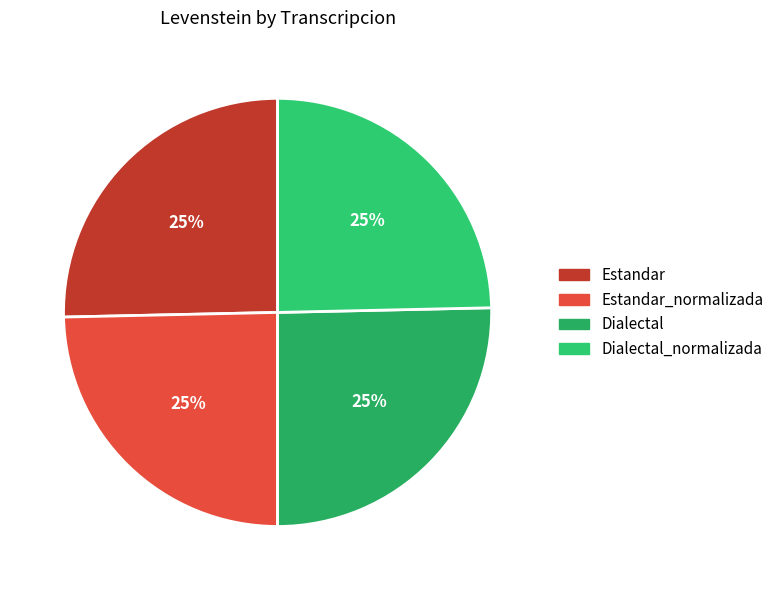

How many segments does this pie chart have?

4